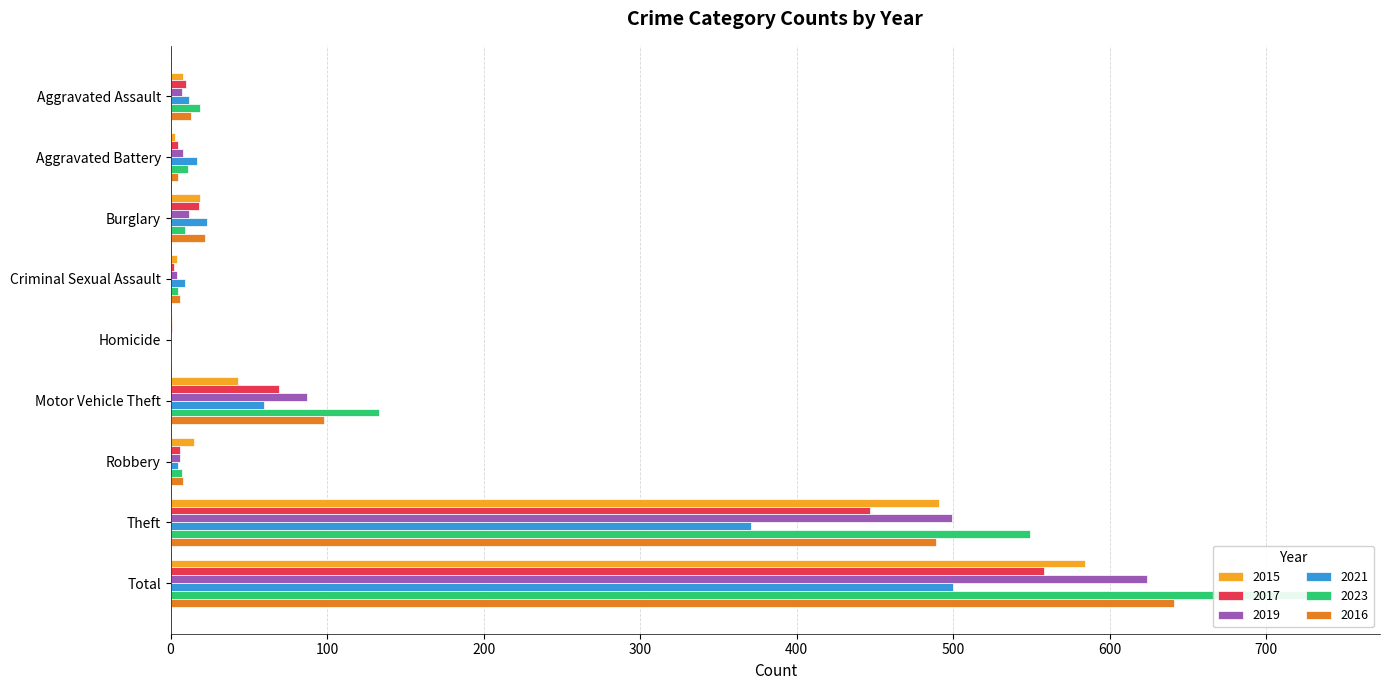

What is the total value across all series at Theft?

2846